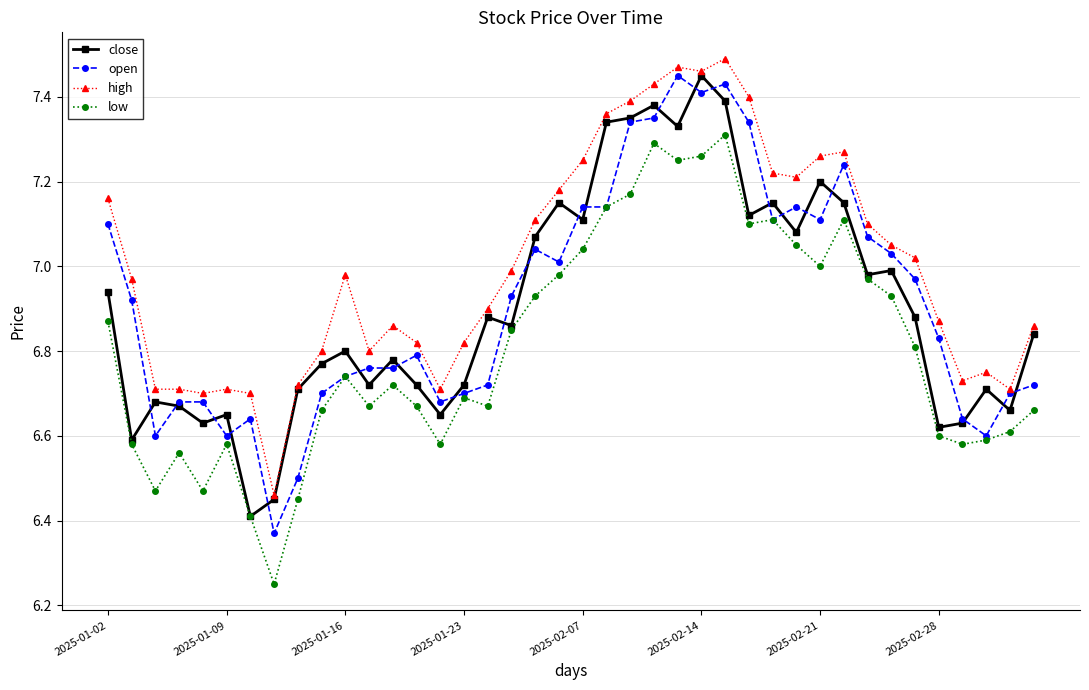

At how many categories does at least one series exceed 6?

40